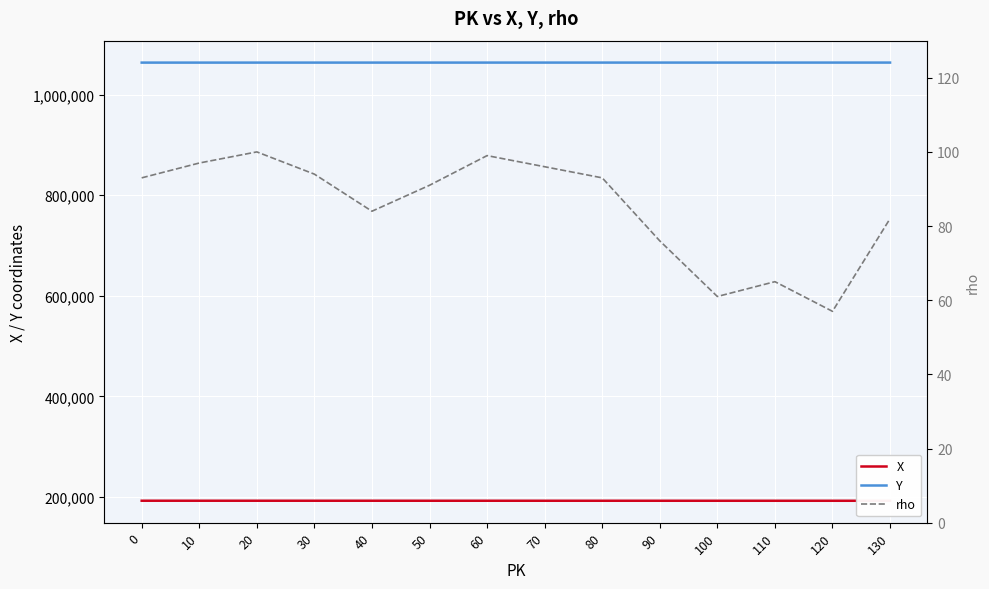

What is the value of the Y point at the 13th from the left?

1063949